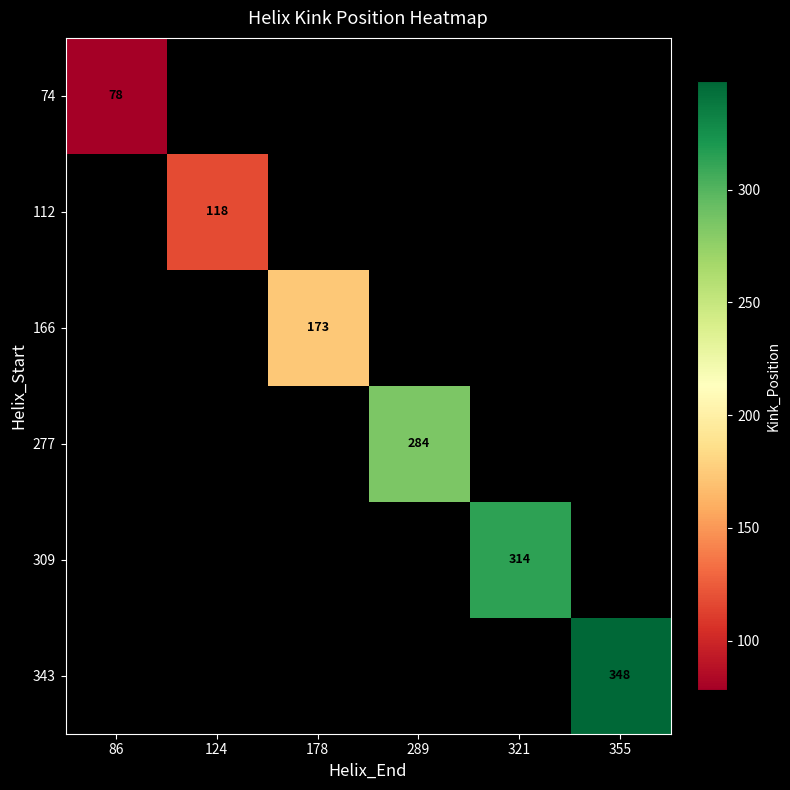

True or false: 277 has a value of 161 at 289.

False